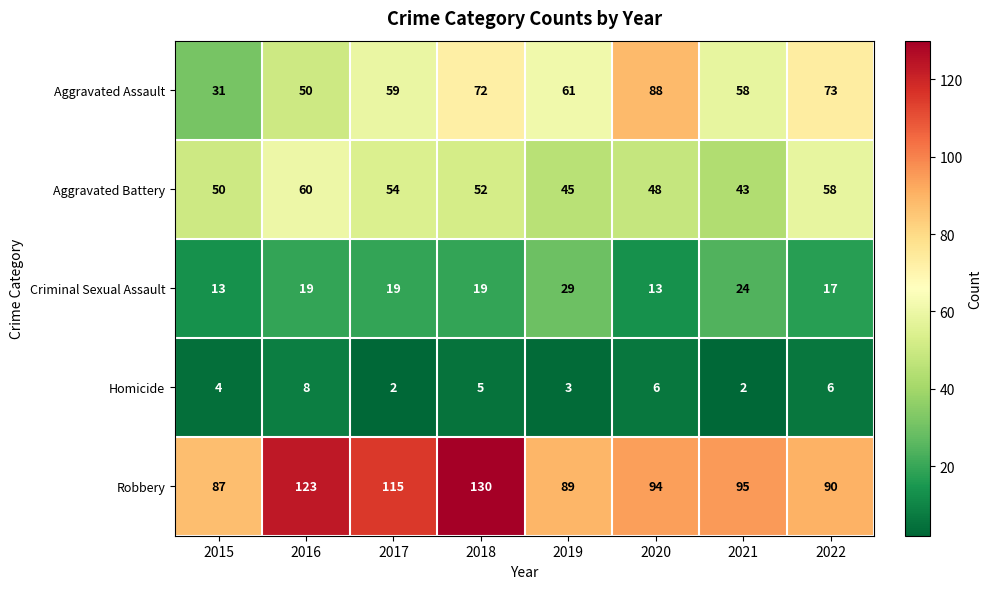

Rank the series by their maximum value, from lowest to highest.

Homicide, Criminal Sexual Assault, Aggravated Battery, Aggravated Assault, Robbery